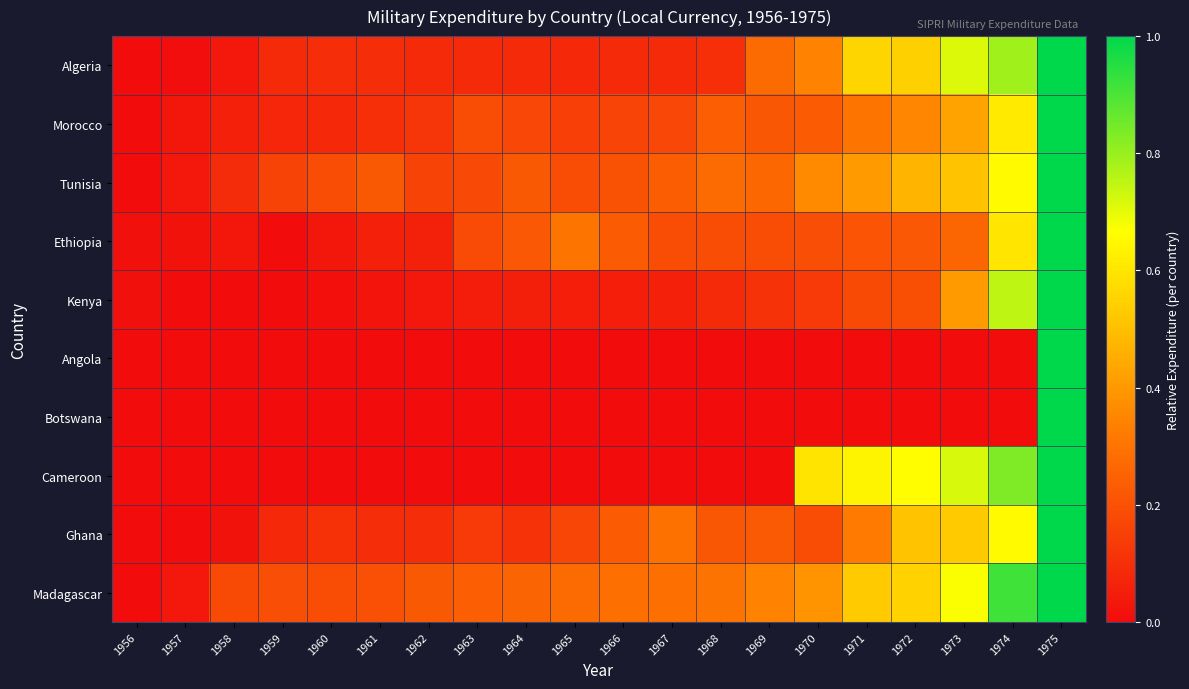

List the series in order of their peak value, highest first.

Algeria, Morocco, Tunisia, Ethiopia, Kenya, Angola, Botswana, Cameroon, Ghana, Madagascar